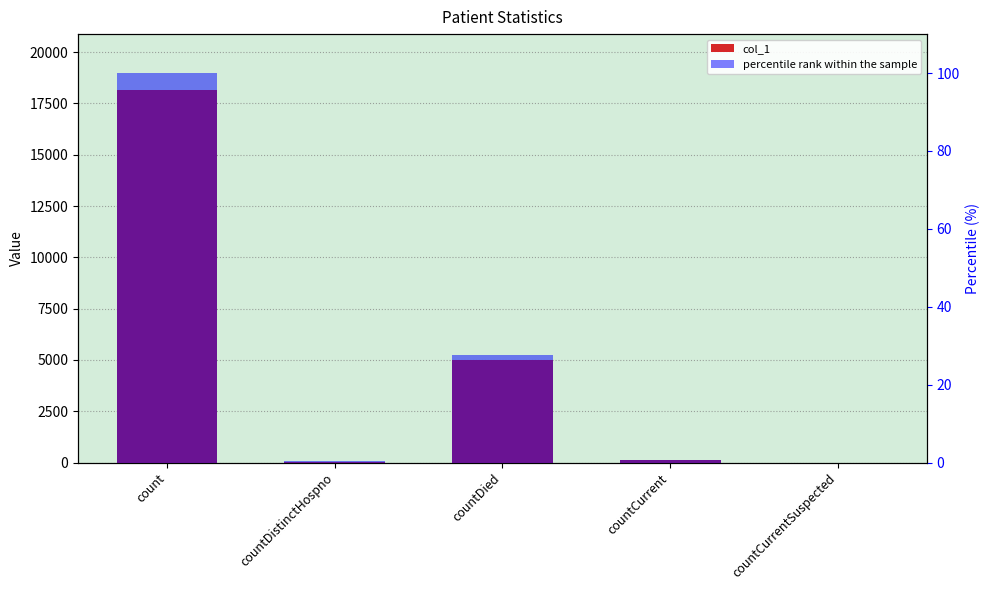

Which series has the largest total across all categories?

col_1